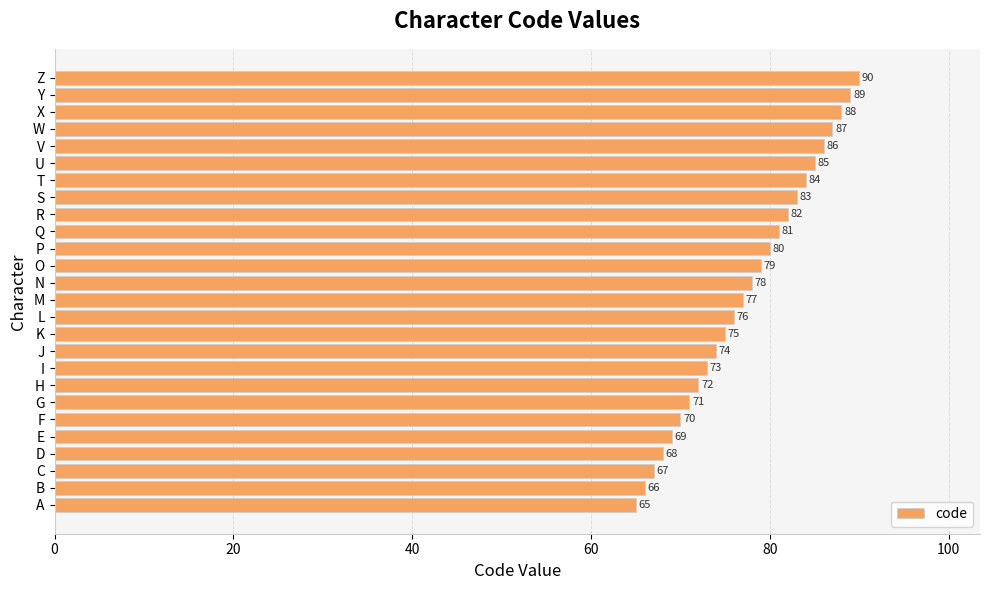

Reading bottom to top, list all the values displayed in this chart.

A=65	B=66	C=67	D=68	E=69	F=70	G=71	H=72	I=73	J=74	K=75	L=76	M=77	N=78	O=79	P=80	Q=81	R=82	S=83	T=84	U=85	V=86	W=87	X=88	Y=89	Z=90